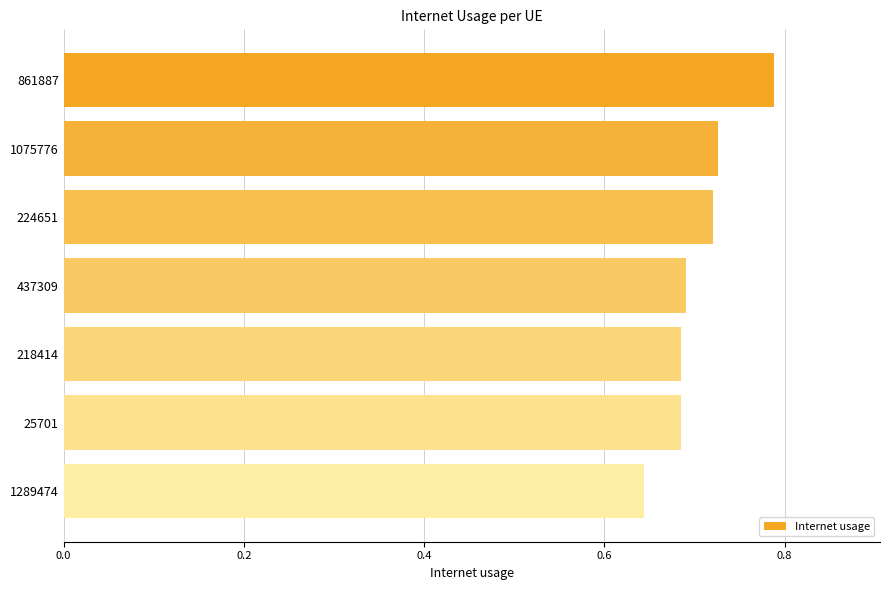

At which label is the value closest to 0?

1289474